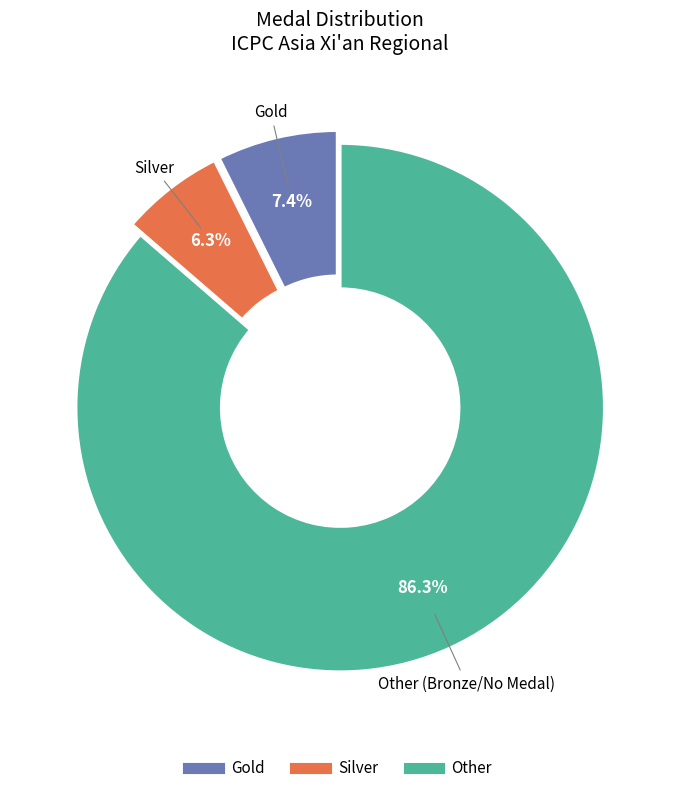

To the nearest percent, what portion does Gold represent?

7%